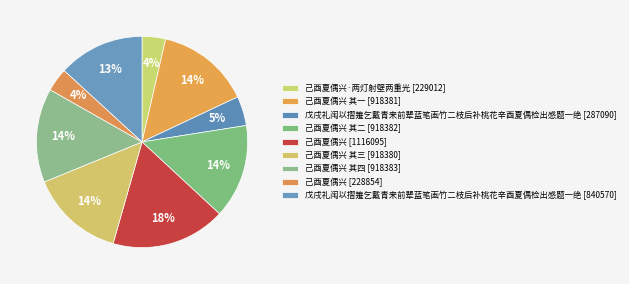

Count the number of slices in the pie.

9